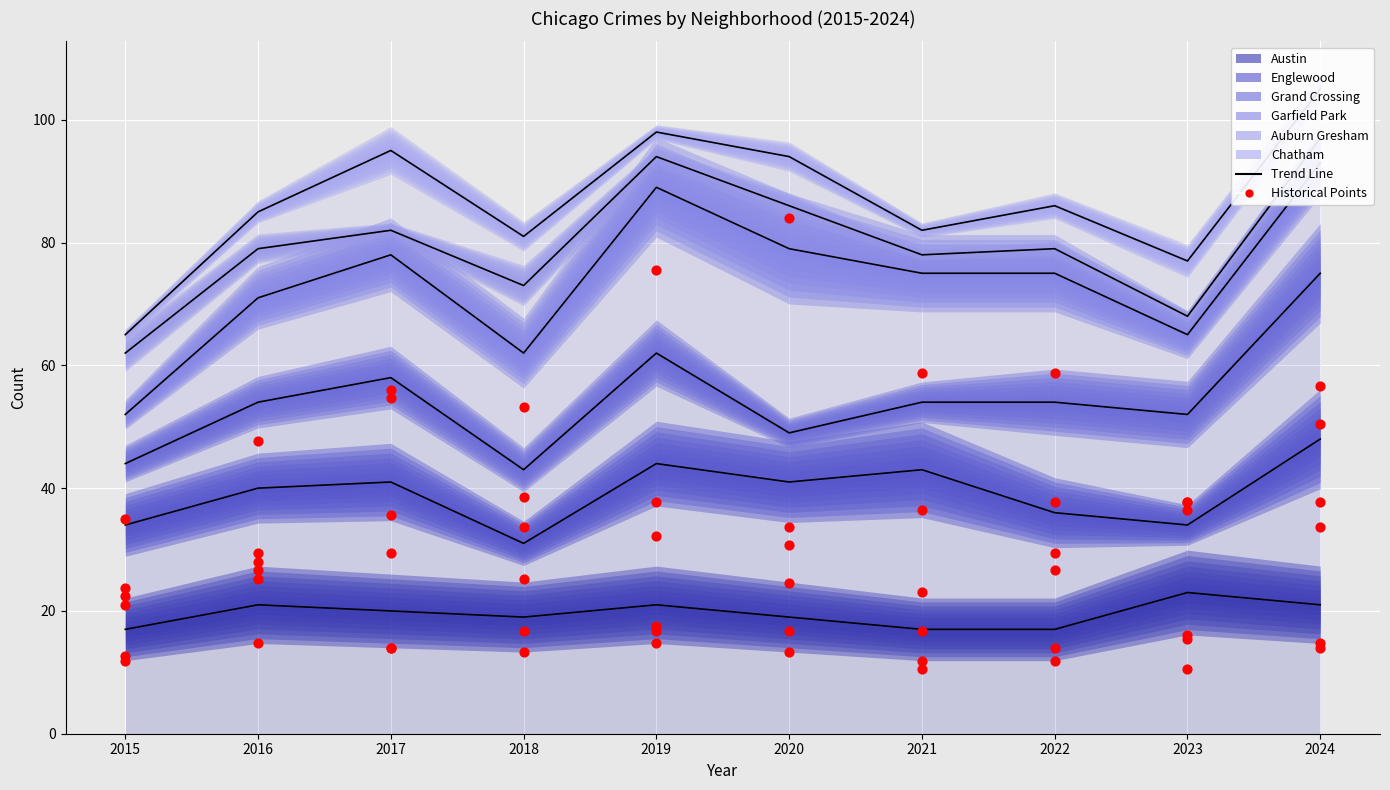

Which series reaches the minimum Y coordinate?

Austin (line)